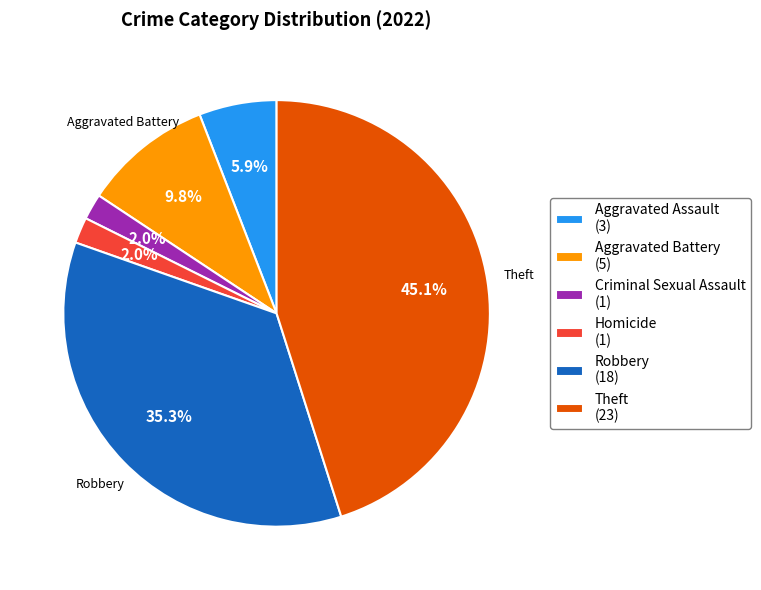

To the nearest percent, what is the average slice percentage?

17%